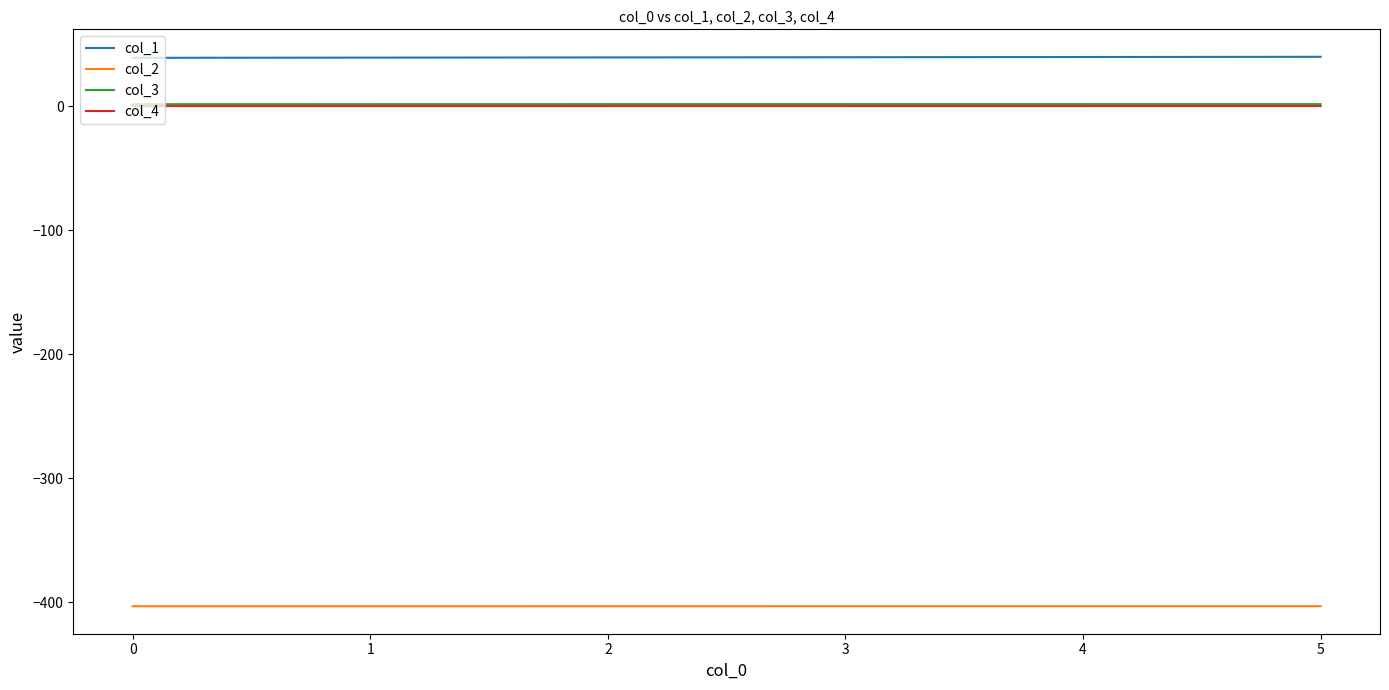

Which series has the largest total across all categories?

col_1